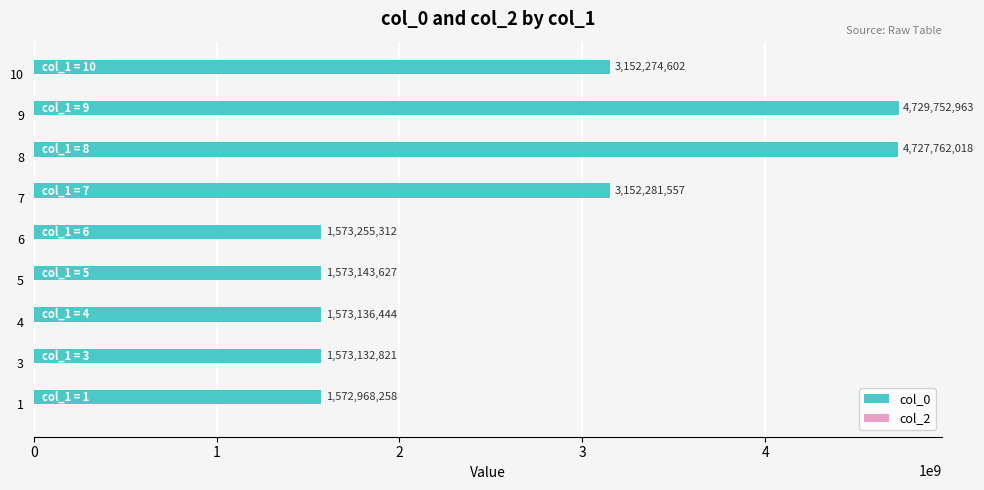

Read the value at 3, to the nearest 10.

1573132820